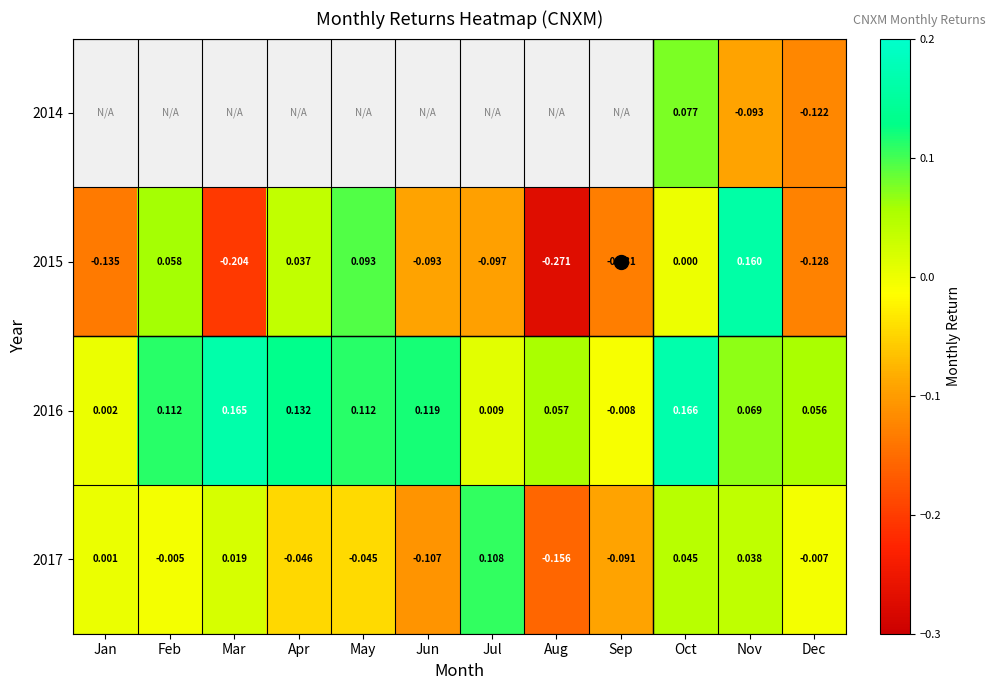

Rank the categories by 2017 value from highest to lowest.

Jul, Oct, Nov, Mar, Jan, Feb, Dec, May, Apr, Sep, Jun, Aug